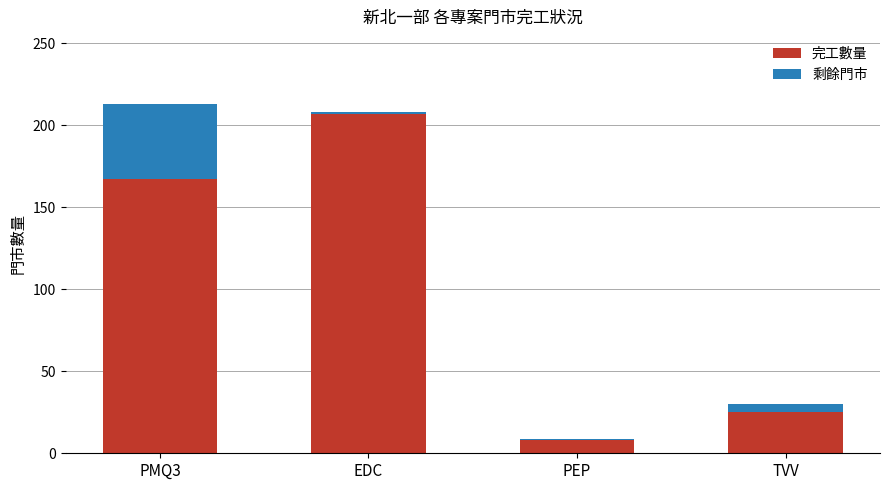

At which label does 完工數量 reach its minimum?

PEP